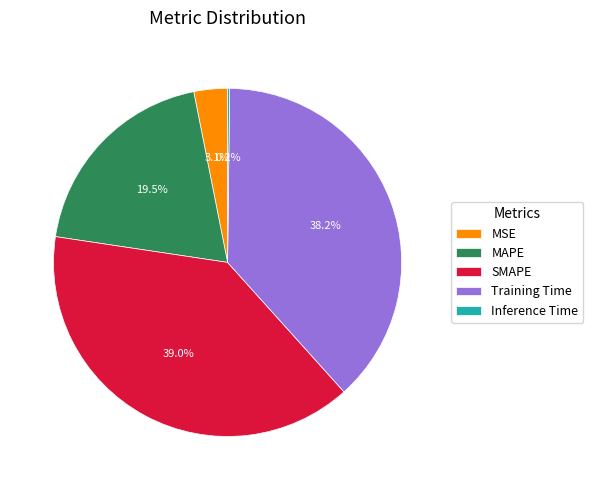

Which slice is the largest?

SMAPE